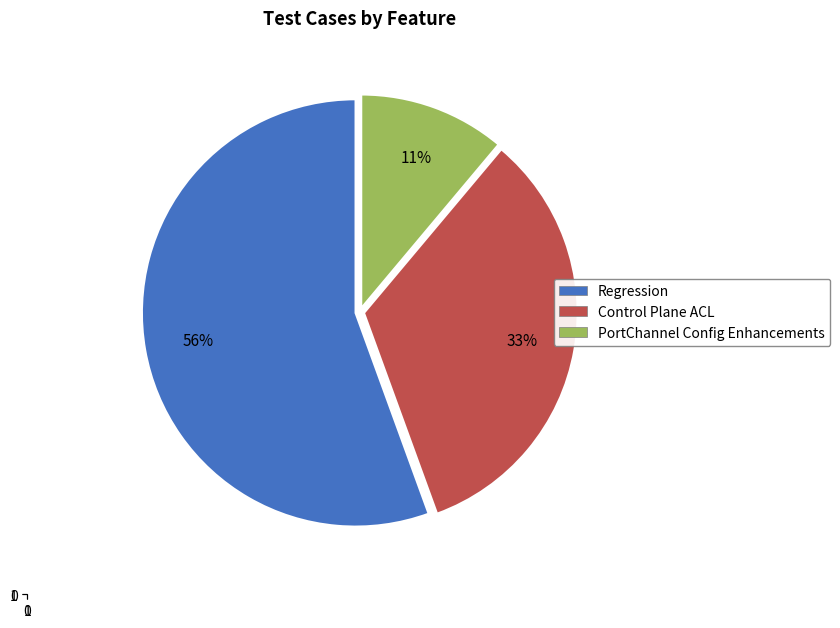

Is there a majority slice in this chart?

Yes